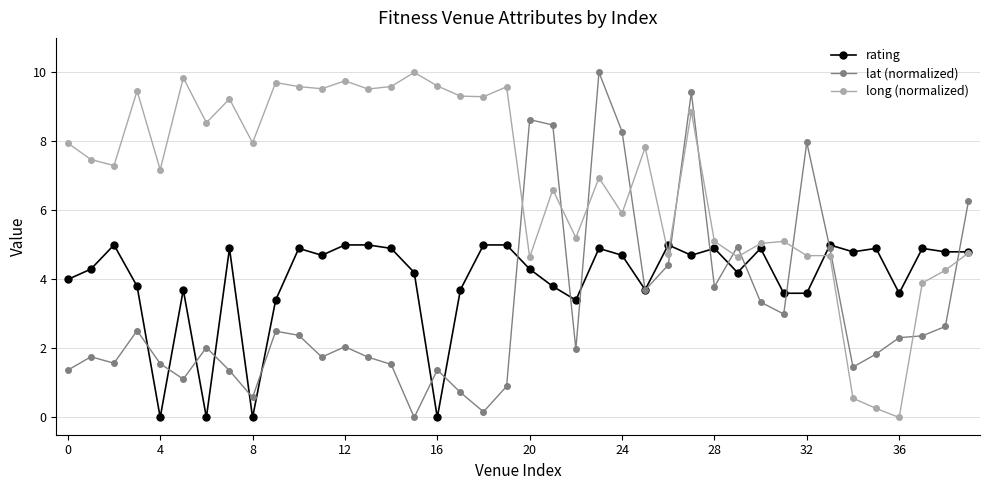

True or false: long (normalized) and lat (normalized) intersect in this chart.

True